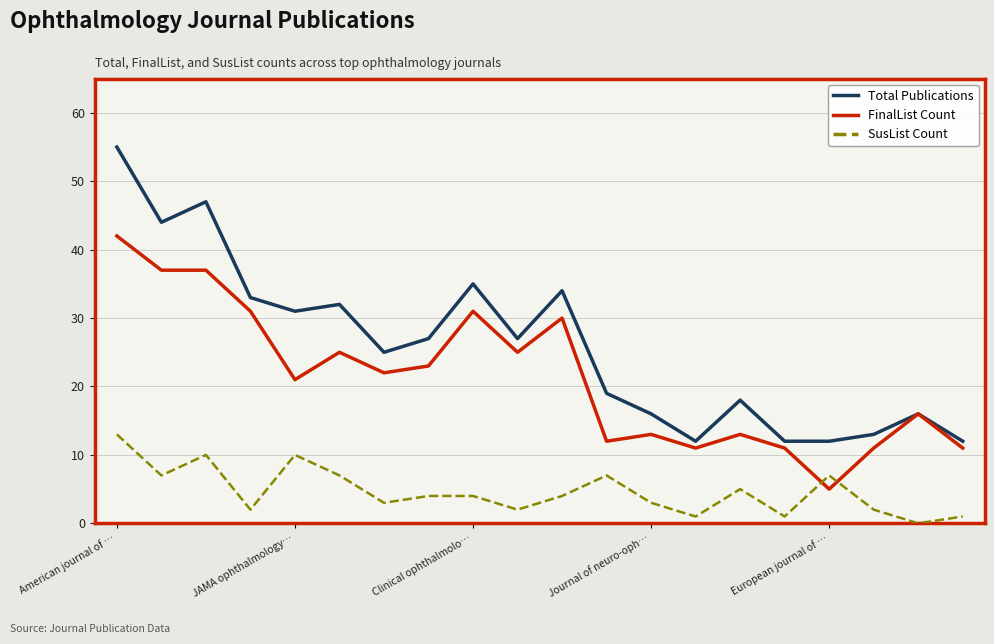

How many times do SusList Count and FinalList Count cross each other?

2